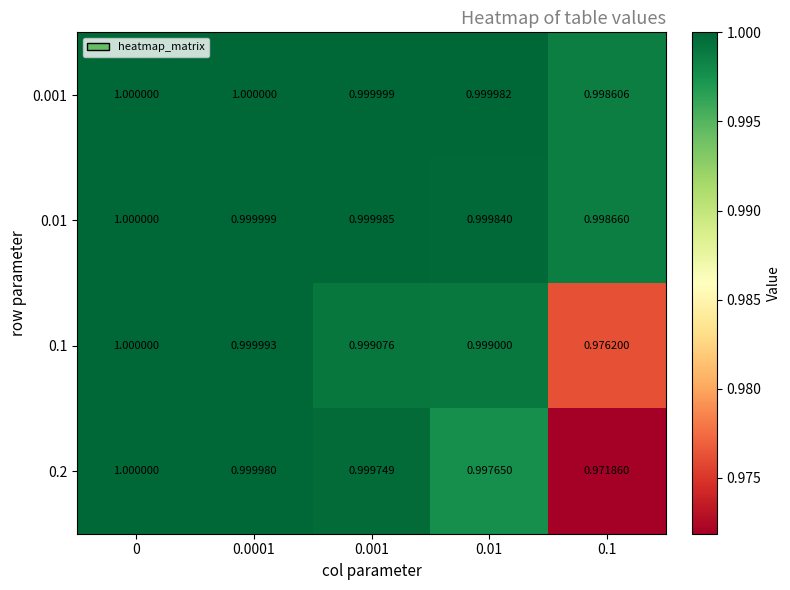

Is the value of 0.1 at 0 greater than the value of 0.001 at 0.01?

Yes